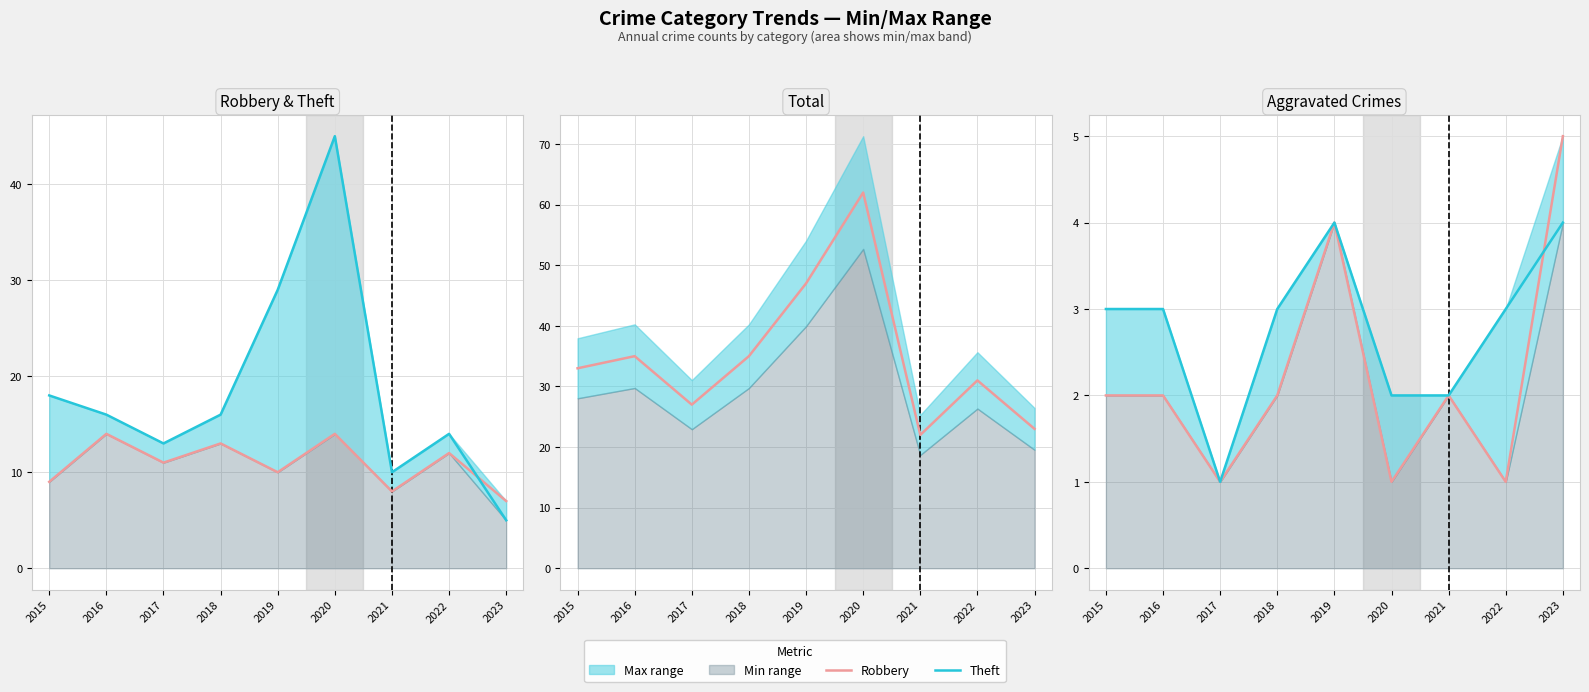

What is the sum of all Aggravated Battery values?

25